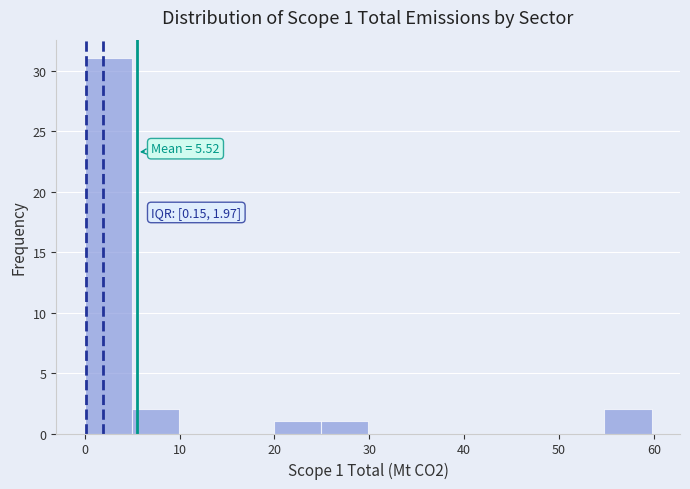

Which range on the x-axis has the tallest bar?

0 to 5